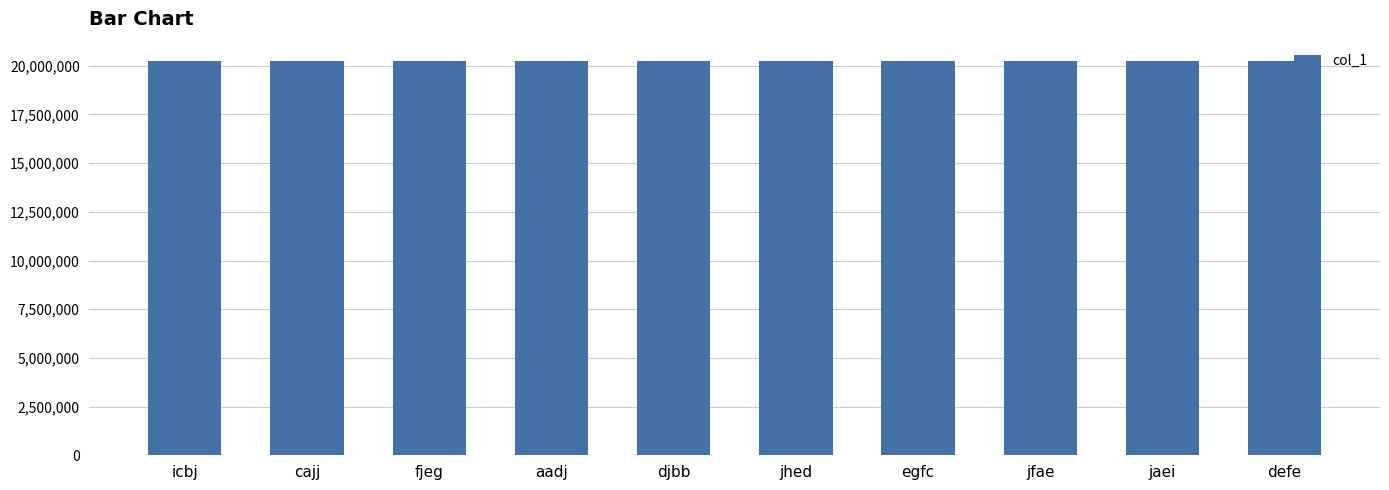

Is it true that the value at jfae is 7880490?

False